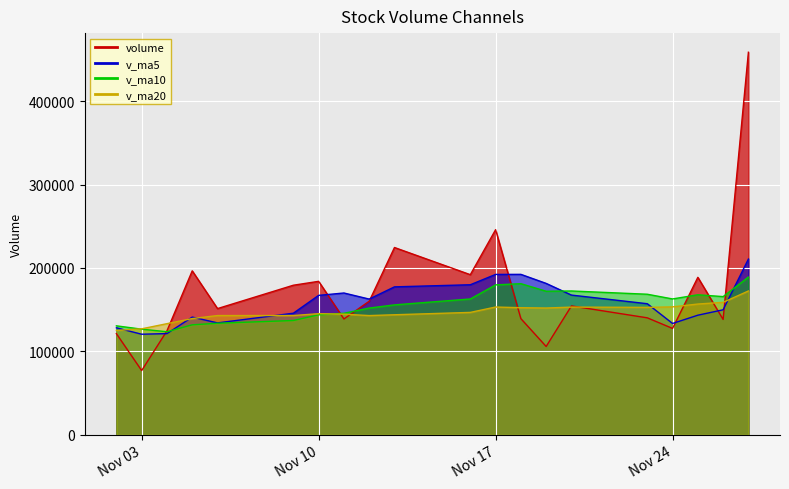

Which series has the largest total across all categories?

volume